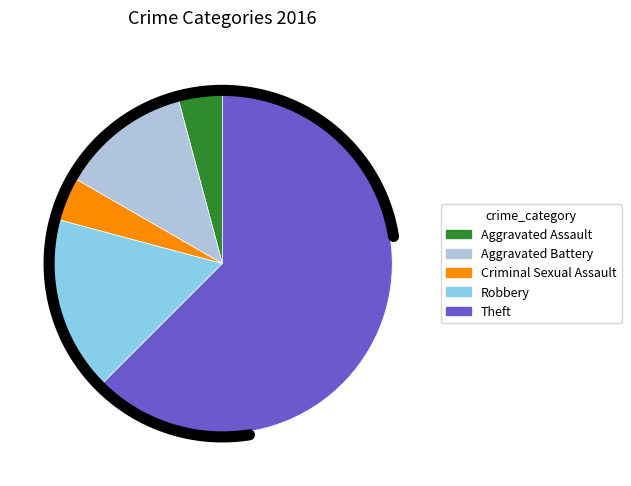

To the nearest percent, what portion does Aggravated Battery represent?

12%